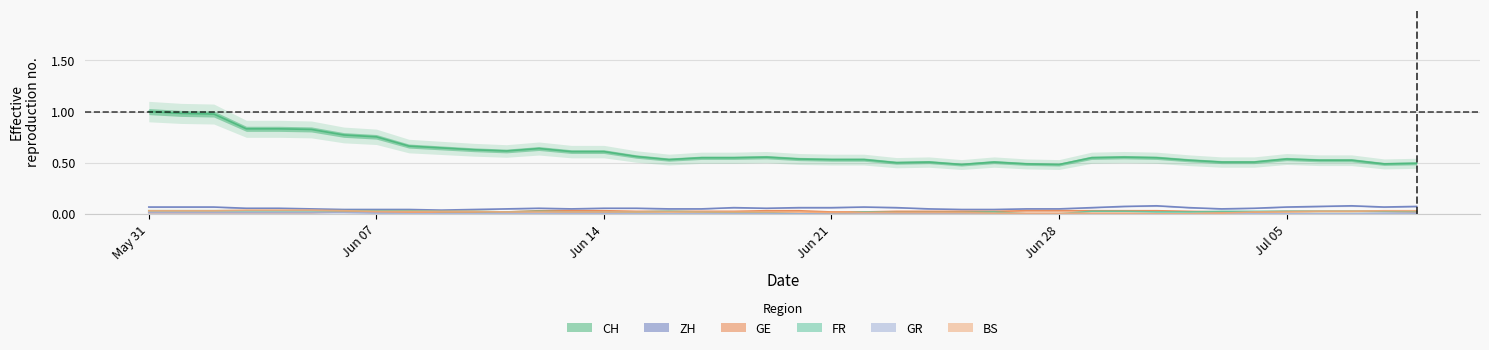

What is the minimum value for CH?

0.5